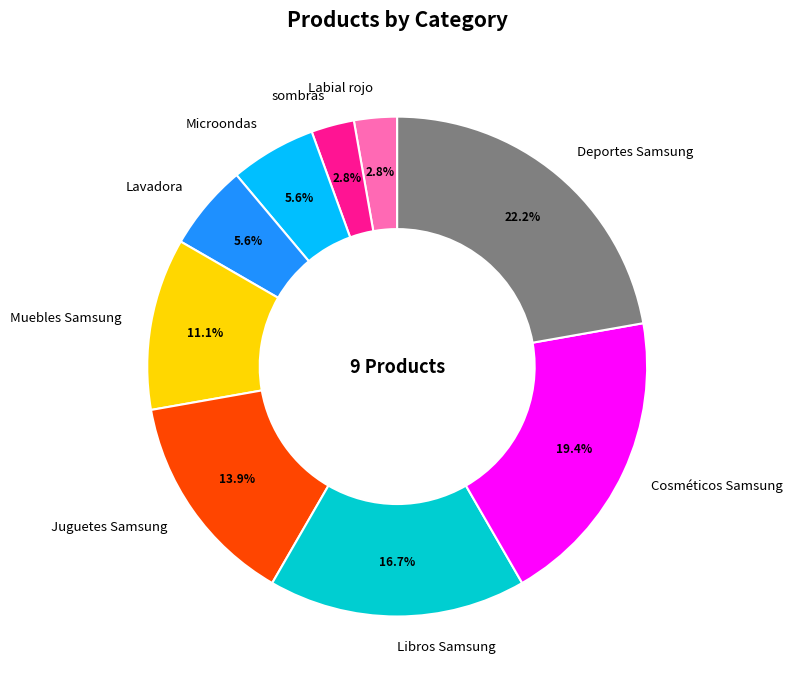

Count the number of slices in the pie.

9